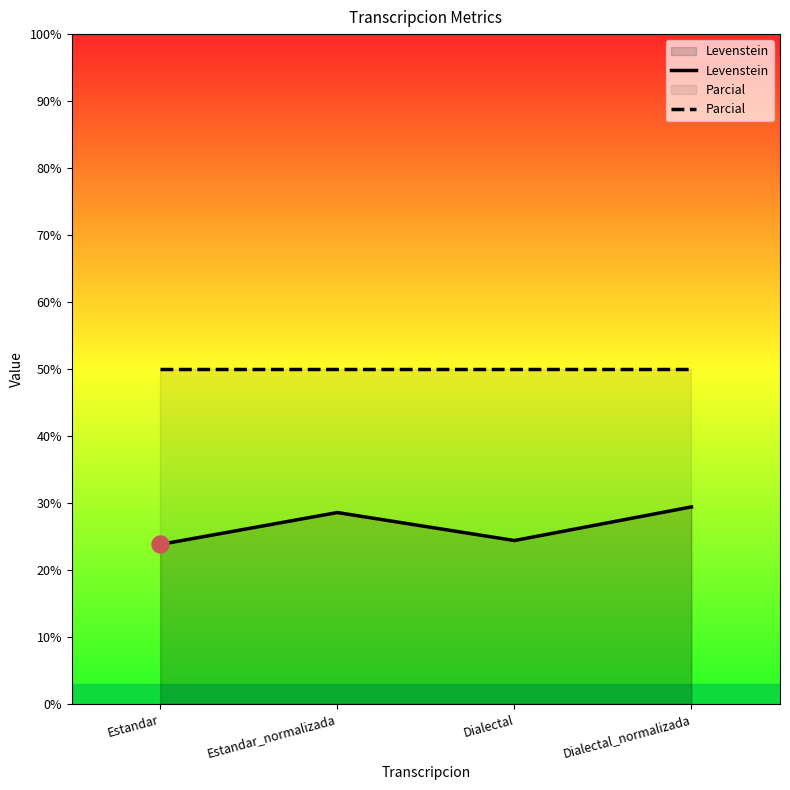

Is the value of Parcial at Dialectal_normalizada greater than the value of Levenstein at Dialectal?

Yes